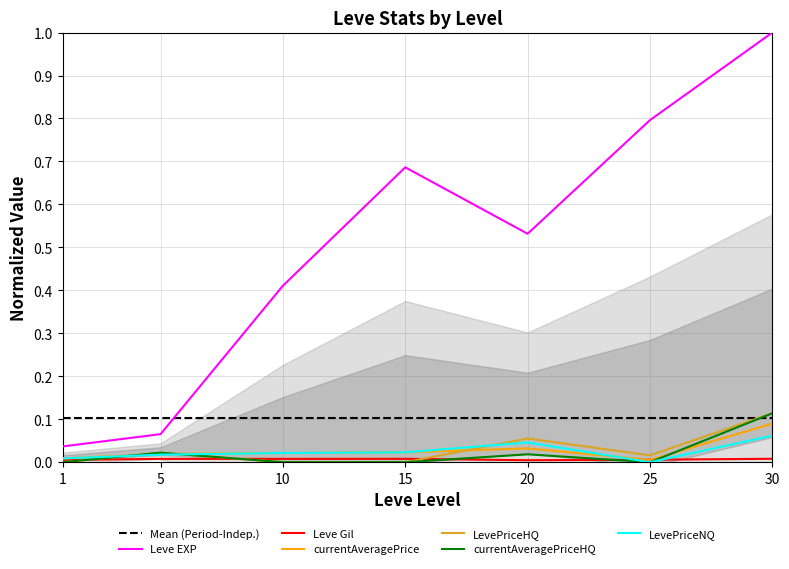

At which category is the sum across all series the highest?

30